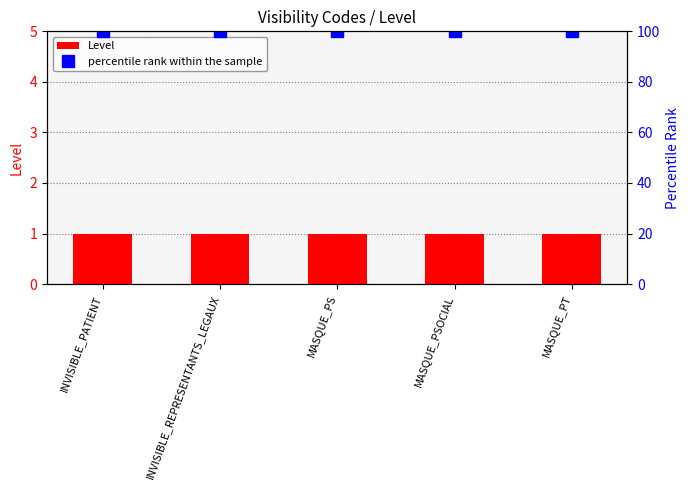

List the labels in order of Level value, smallest first.

INVISIBLE_PATIENT, INVISIBLE_REPRESENTANTS_LEGAUX, MASQUE_PS, MASQUE_PSOCIAL, MASQUE_PT